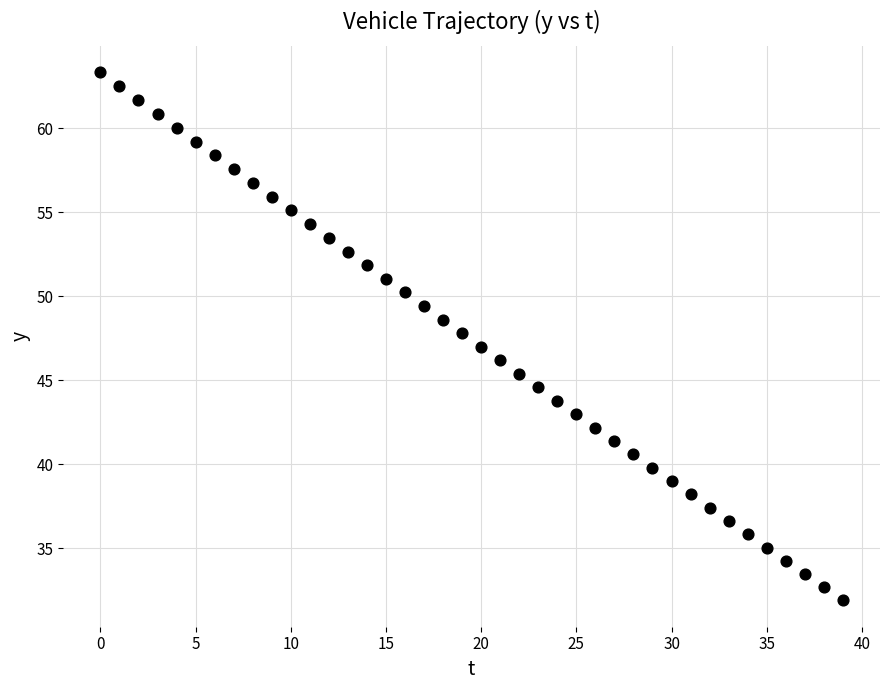

Count the number of points in this scatter plot.

40